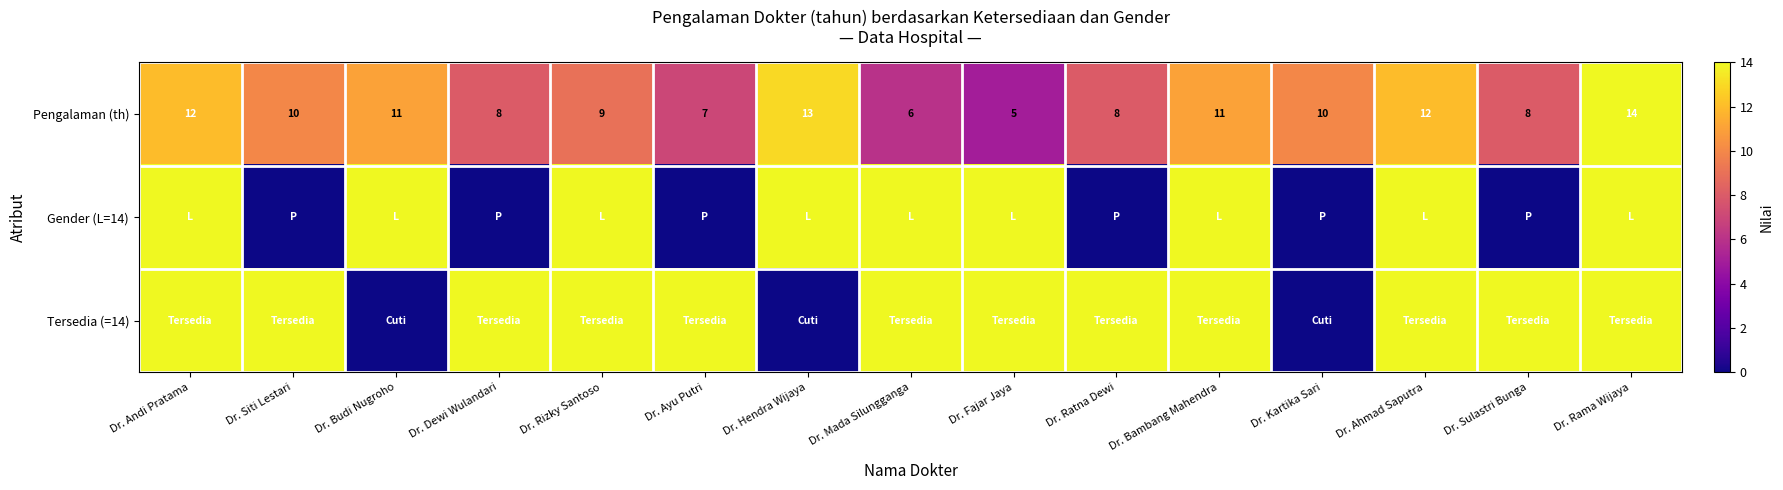

Read the Pengalaman (th) value at Dr. Sulastri Bunga.

8